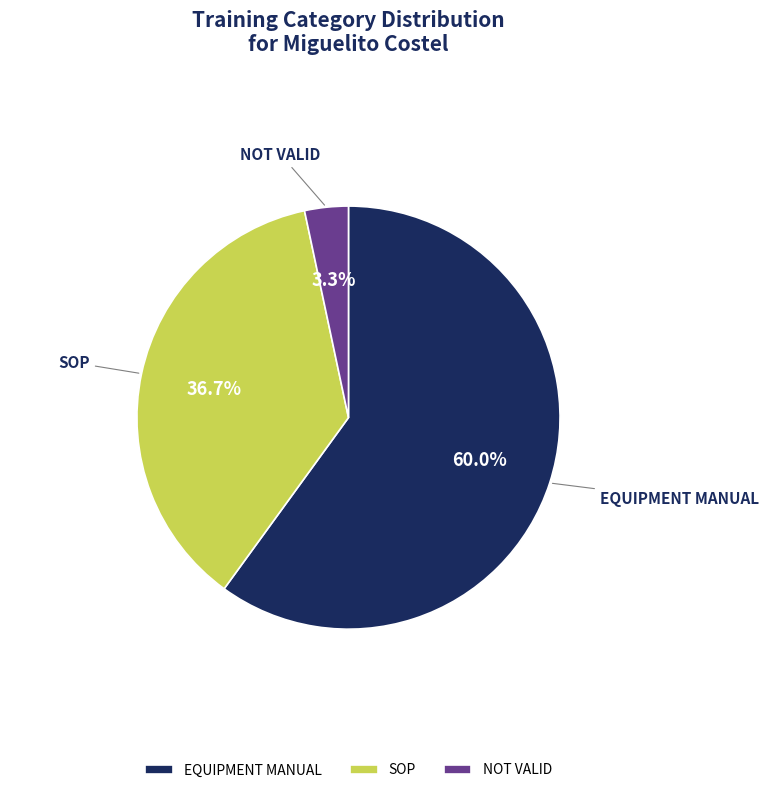

To the nearest percent, what is the combined percentage of EQUIPMENT MANUAL and SOP?

97%